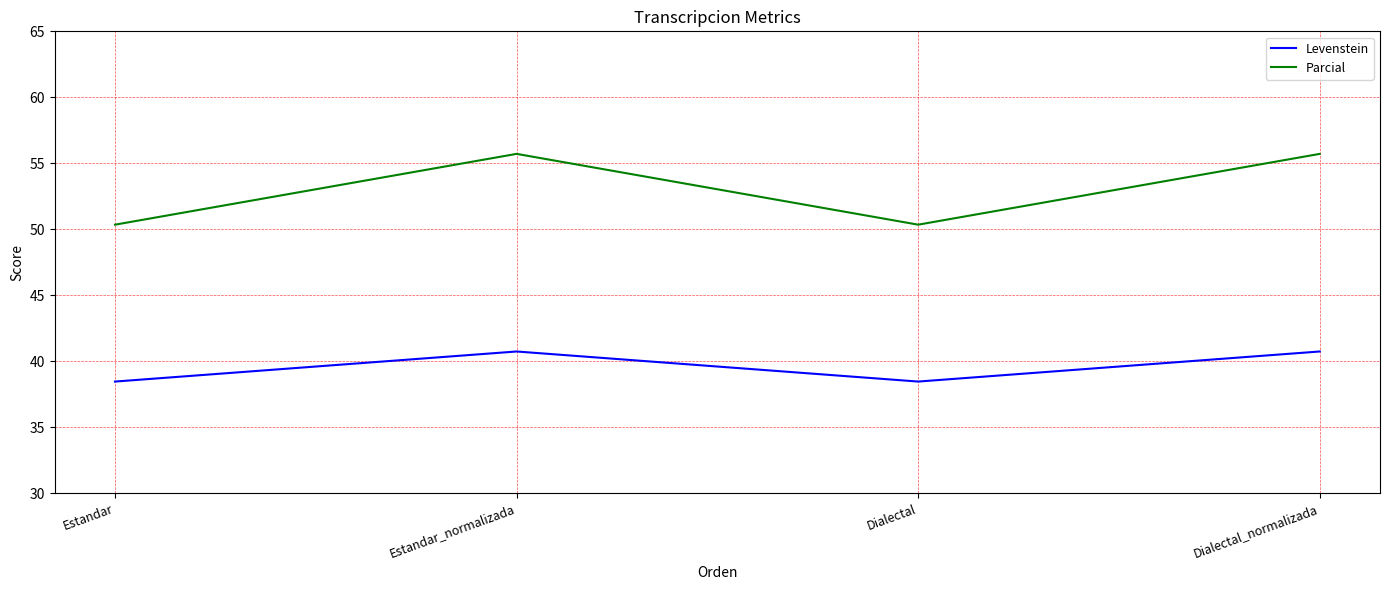

Read the Parcial value at Estandar_normalizada.

55.7